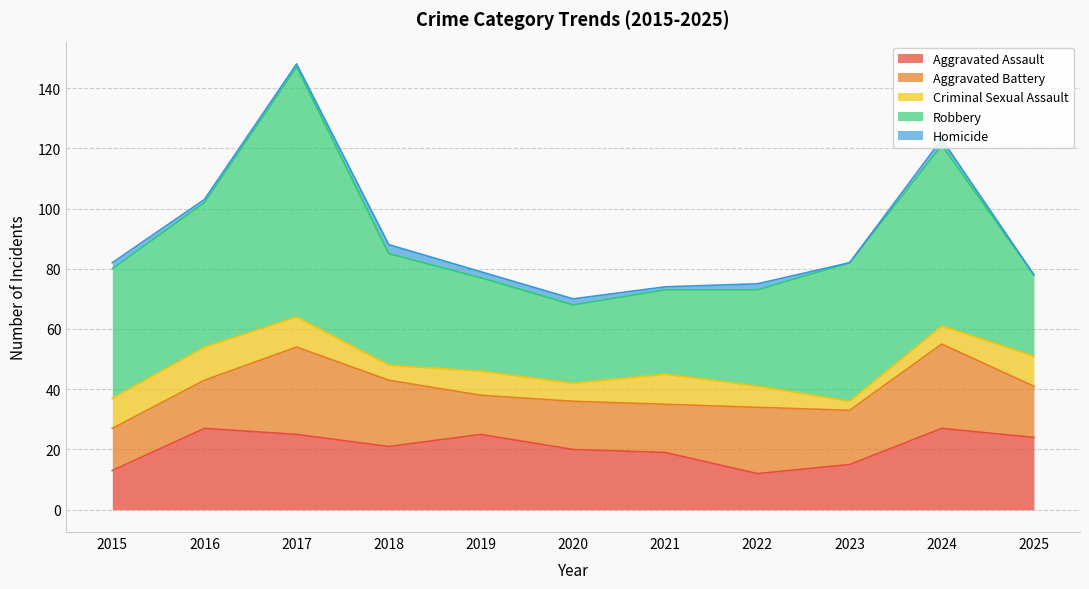

Read the Robbery value at 2022, to the nearest 10.

30